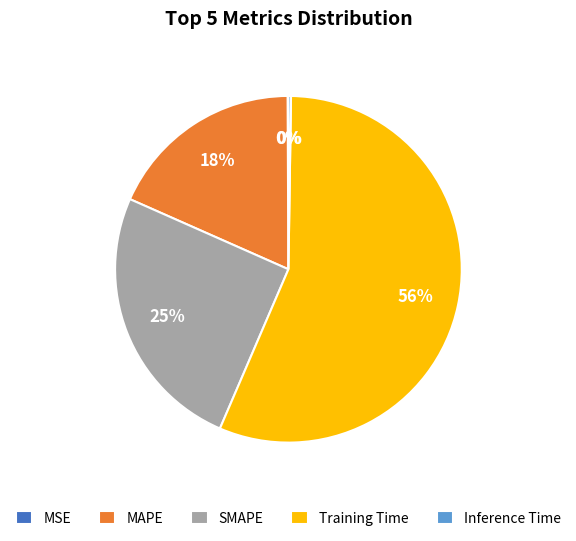

To the nearest percent, what is the average slice percentage?

20%